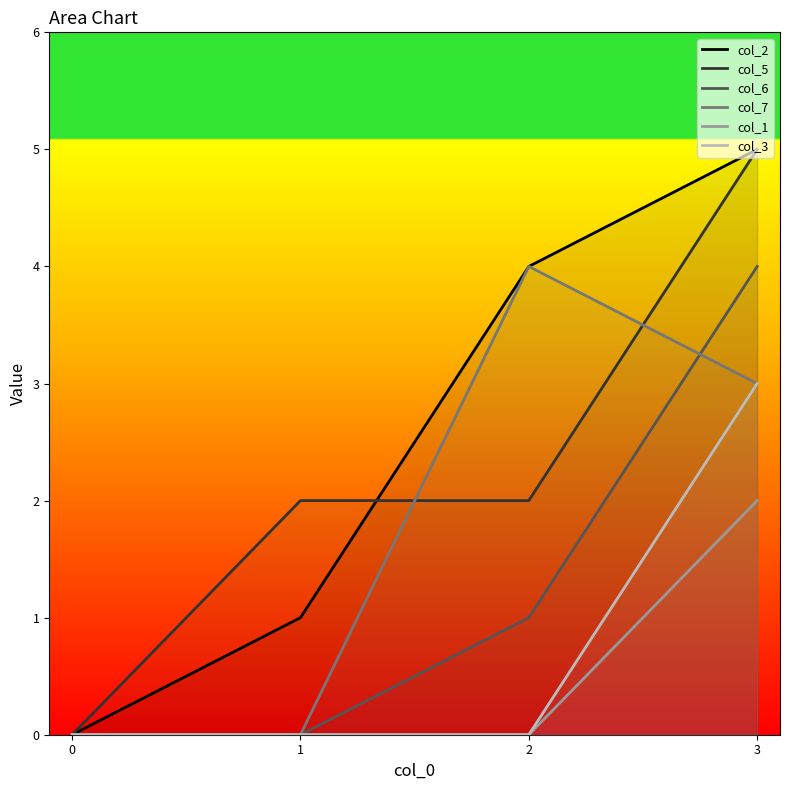

Reading left to right, transcribe all the data shown in this chart.

col_2: 0	1	4	5
col_5: 0	2	2	5
col_6: 0	0	1	4
col_7: 0	0	4	3
col_1: 0	0	0	2
col_3: 0	0	0	3